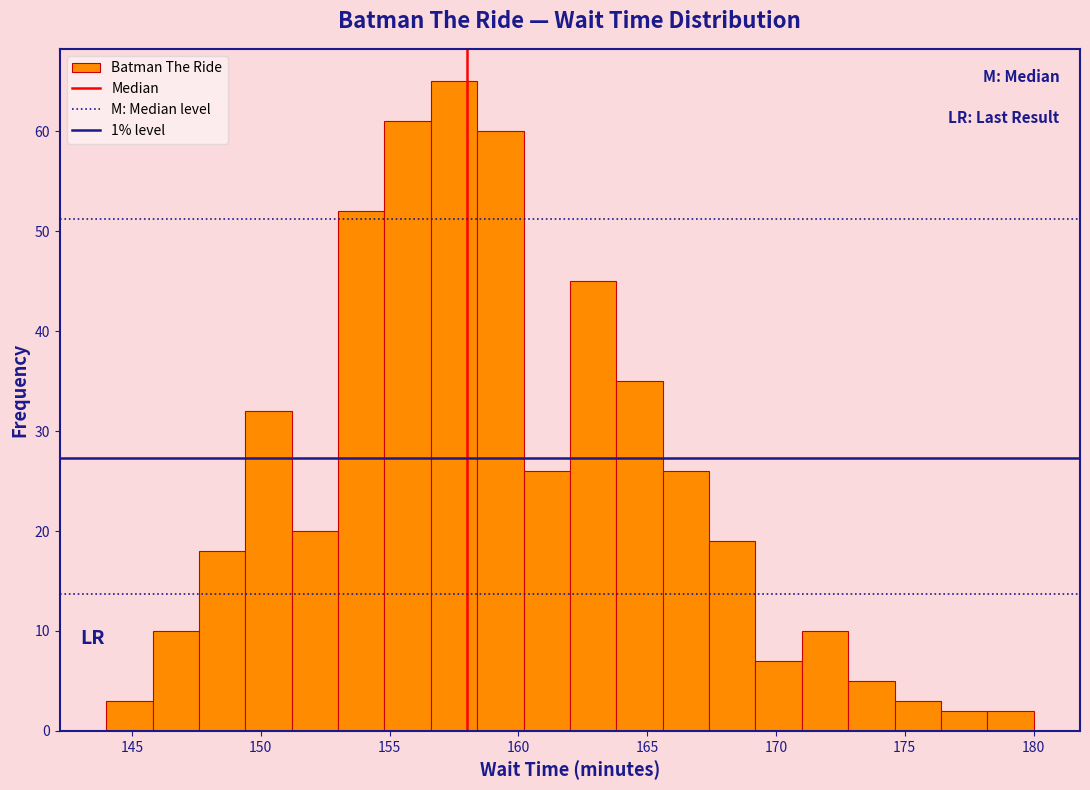

Around what value on the x-axis is the tallest bar? Give the approximate position of its centre, as read against the axis.

157.5